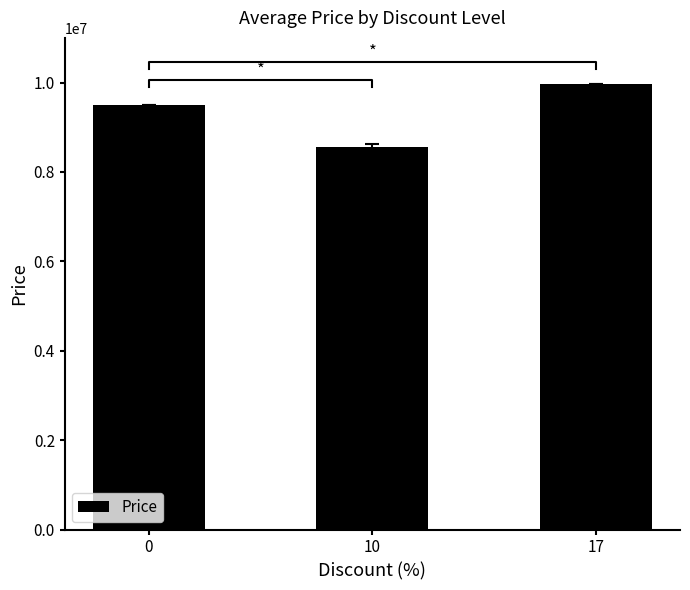

What is the change in value from 10 to 17?

+1395600